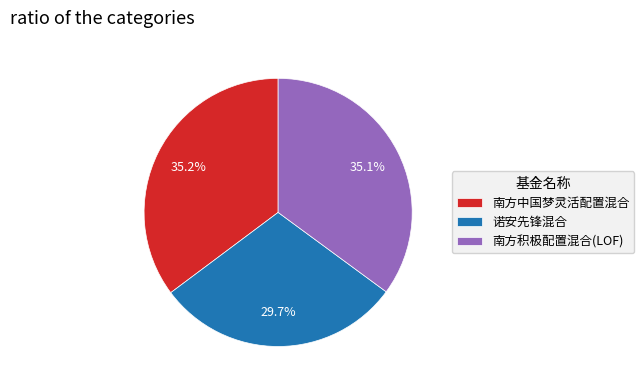

Which category has the smallest portion of the pie?

诺安先锋混合